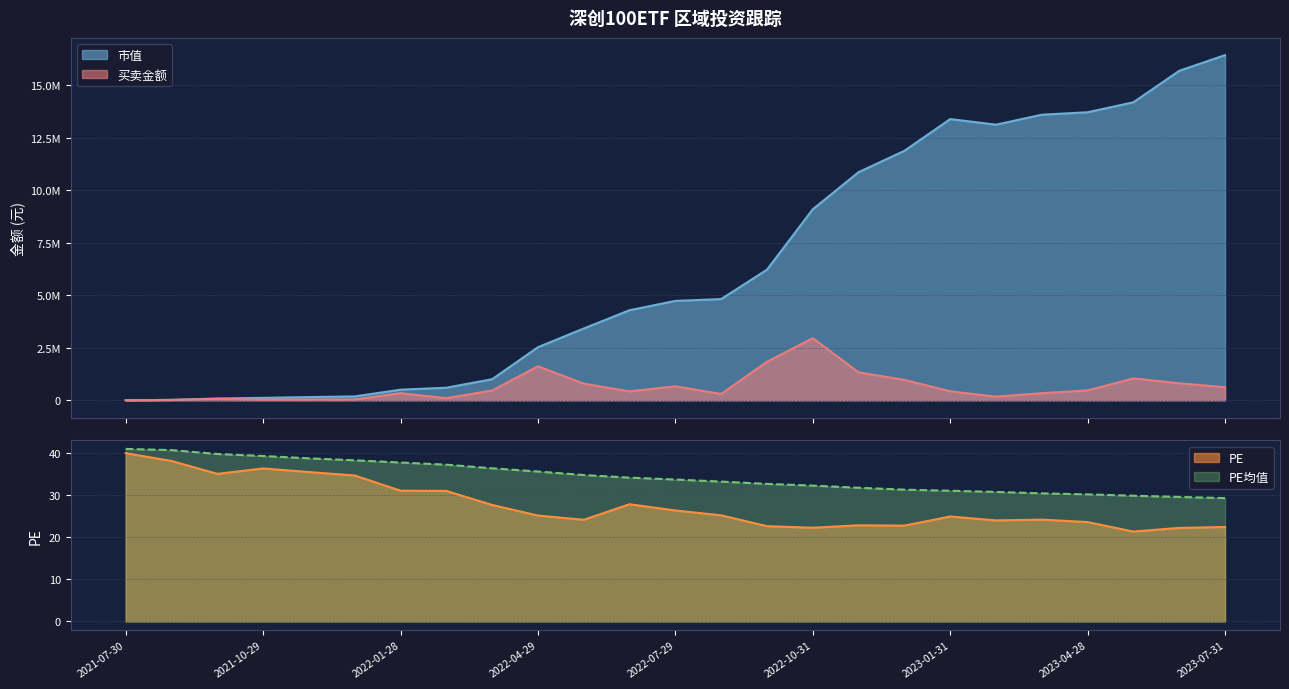

Between 2021-07-30 and 2022-08-31, which is larger?

2022-08-31